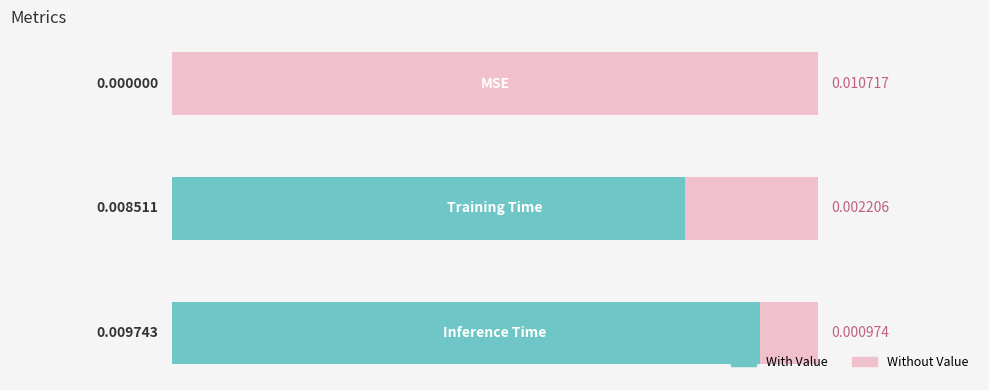

Are the bars grouped side by side (vs. stacked)?

No